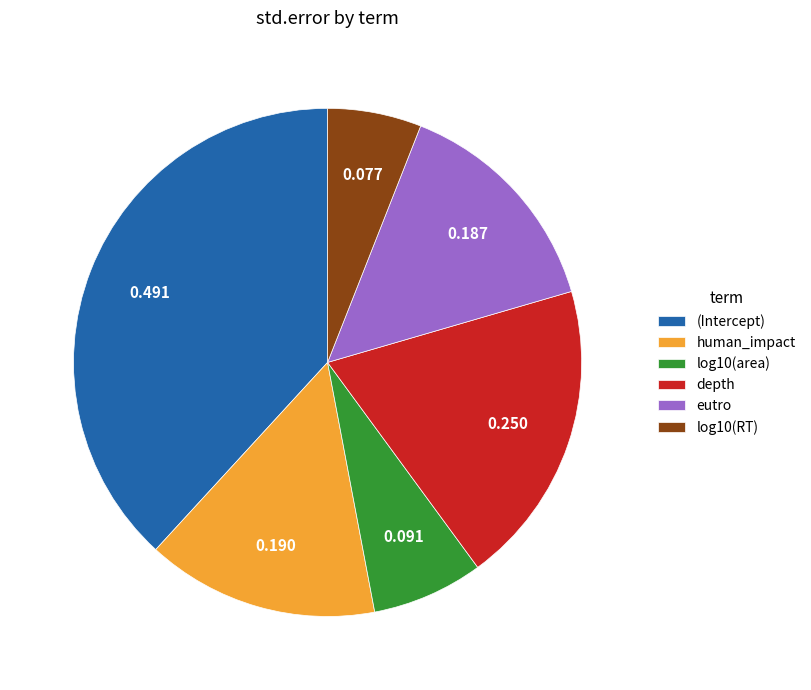

Combined, do eutro and log10(RT) account for over 50%?

No